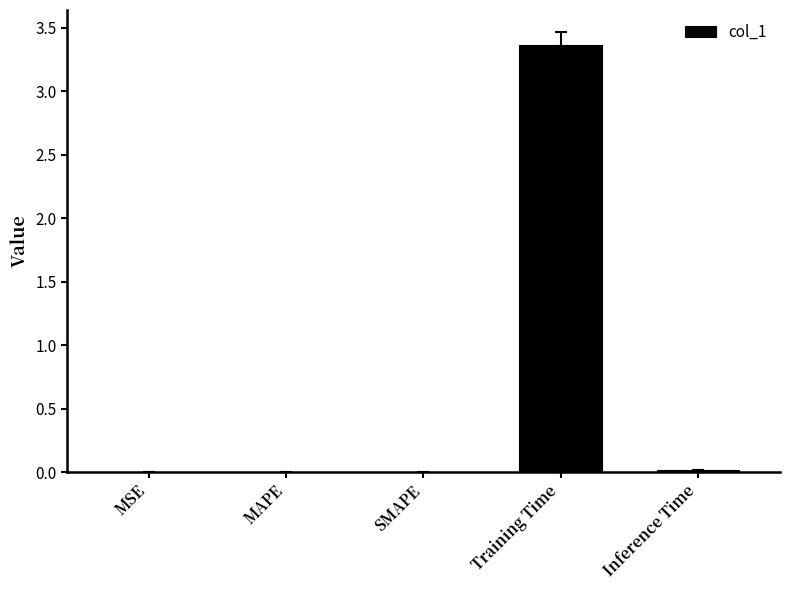

What is the greatest value displayed?

3.4